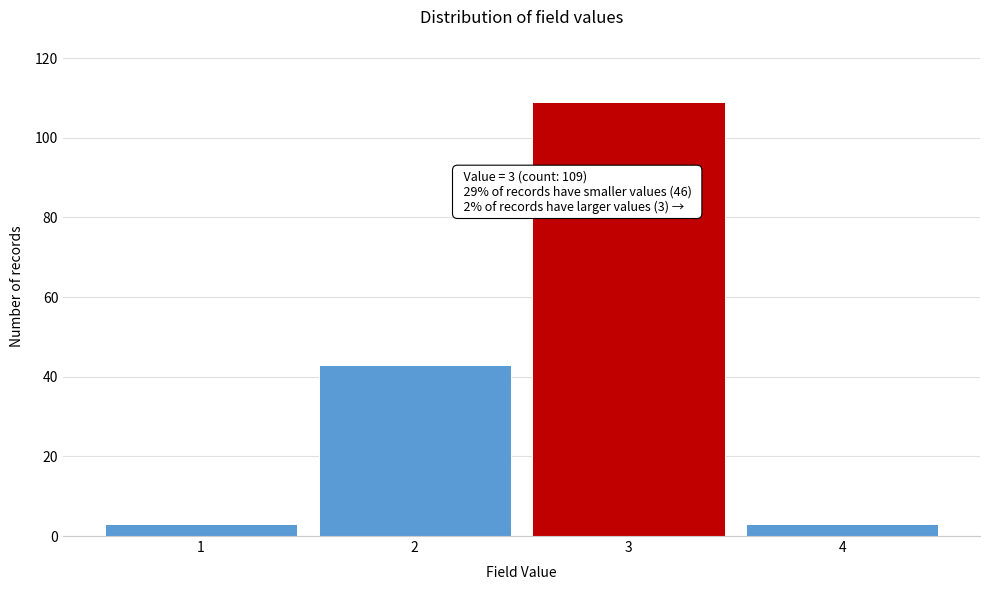

Reading right to left, extract all data points from this chart.

4=3	3=109	2=43	1=3